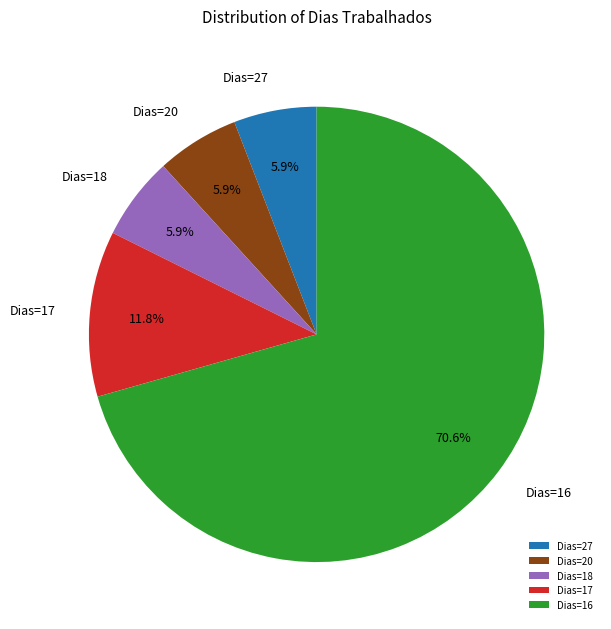

Which category has the biggest portion of the pie?

Dias=16